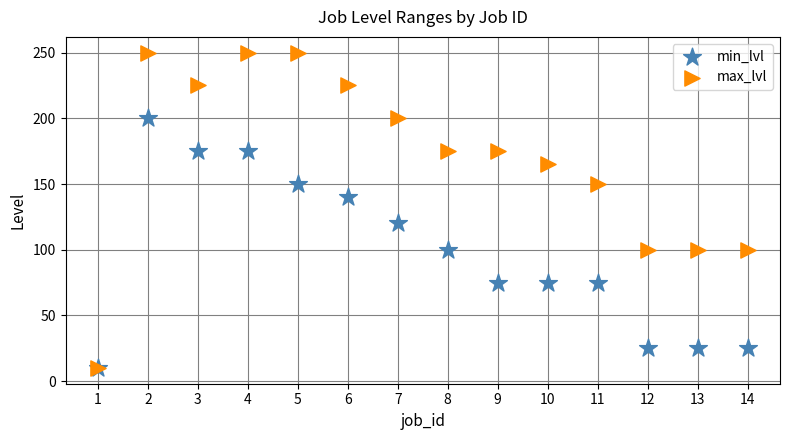

What are all the series names shown in the legend?

min_lvl, max_lvl